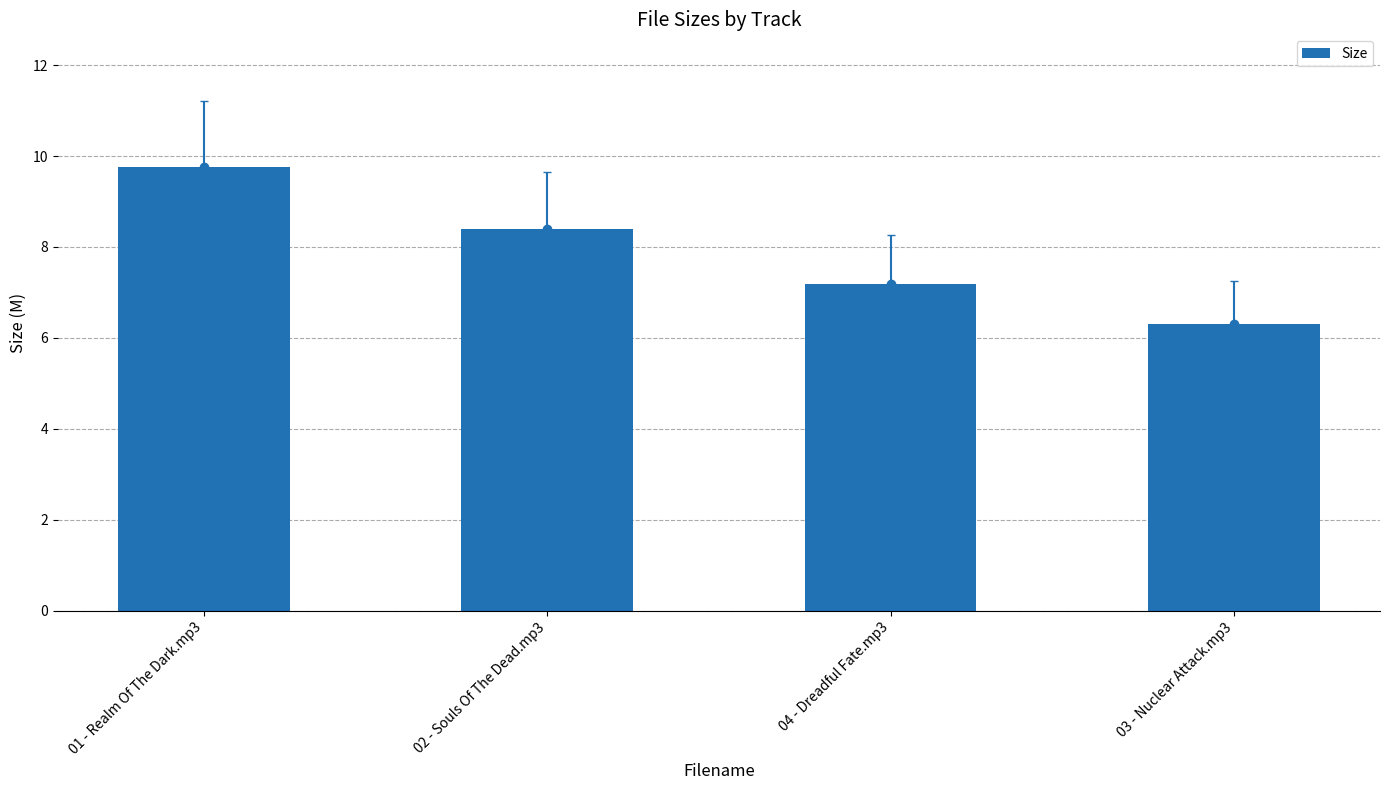

The value at 01 - Realm Of The Dark.mp3 is 15.9. True or false?

False